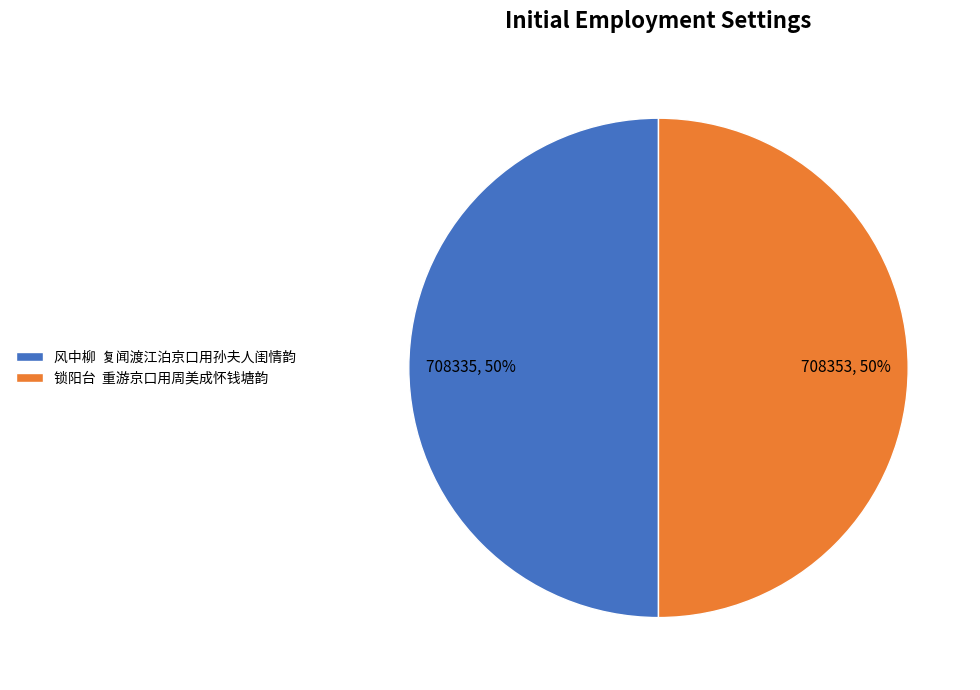

Combined, do 锁阳台 重游京口用周美成怀钱塘韵 and 风中柳 复闻渡江泊京口用孙夫人闺情韵 account for over 50%?

Yes